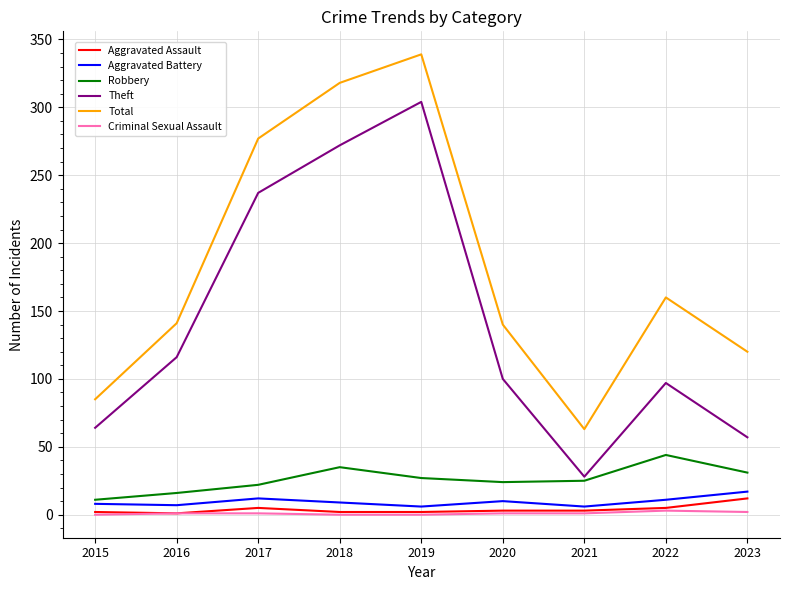

How many lines are shown in the chart?

6